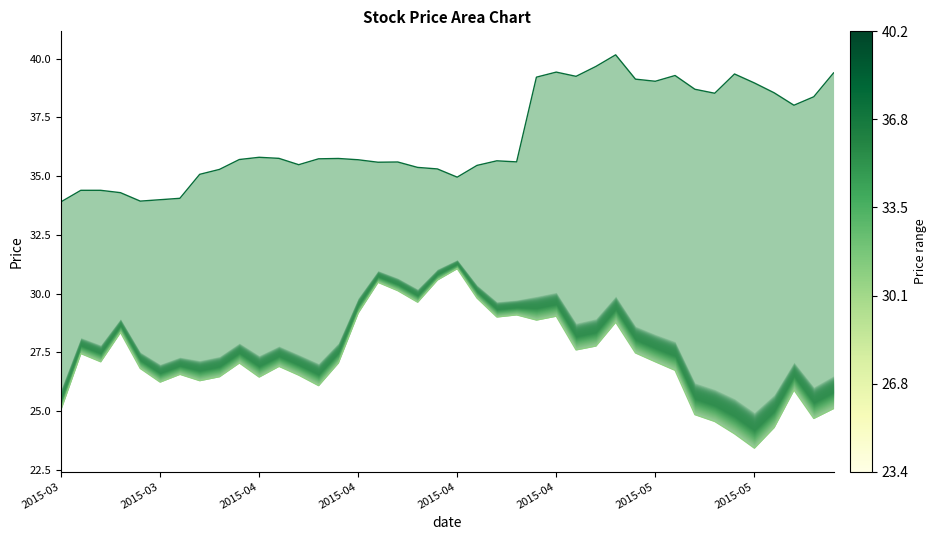

In close1 line, how many points are higher than both neighbors (excluding endpoints)?

8